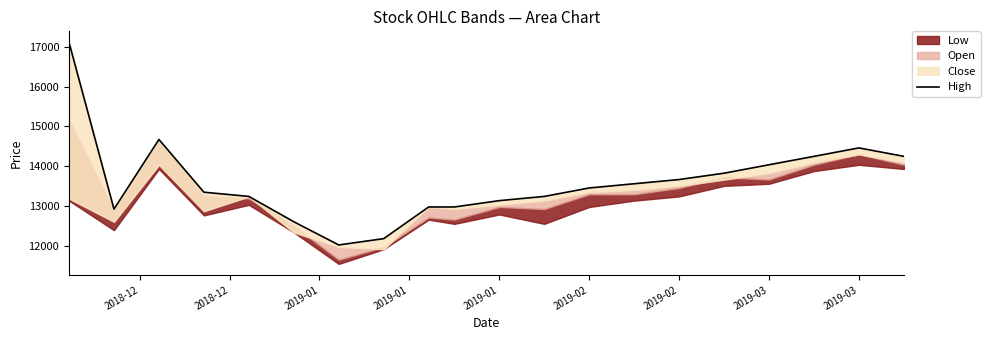

What is the label of the 2nd point from the left?

2018-12